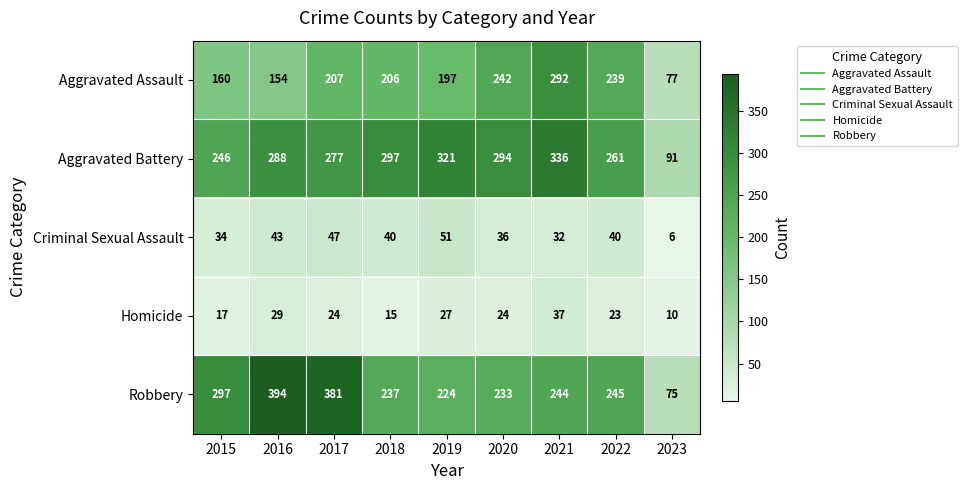

At which category is the sum across all series the highest?

2021